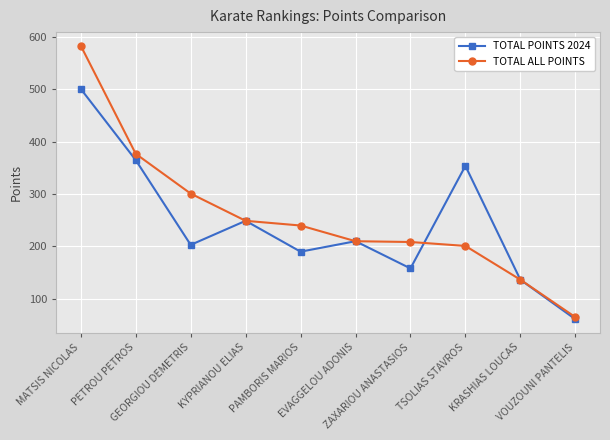

Rank the series by their average value, from highest to lowest.

TOTAL ALL POINTS, TOTAL POINTS 2024